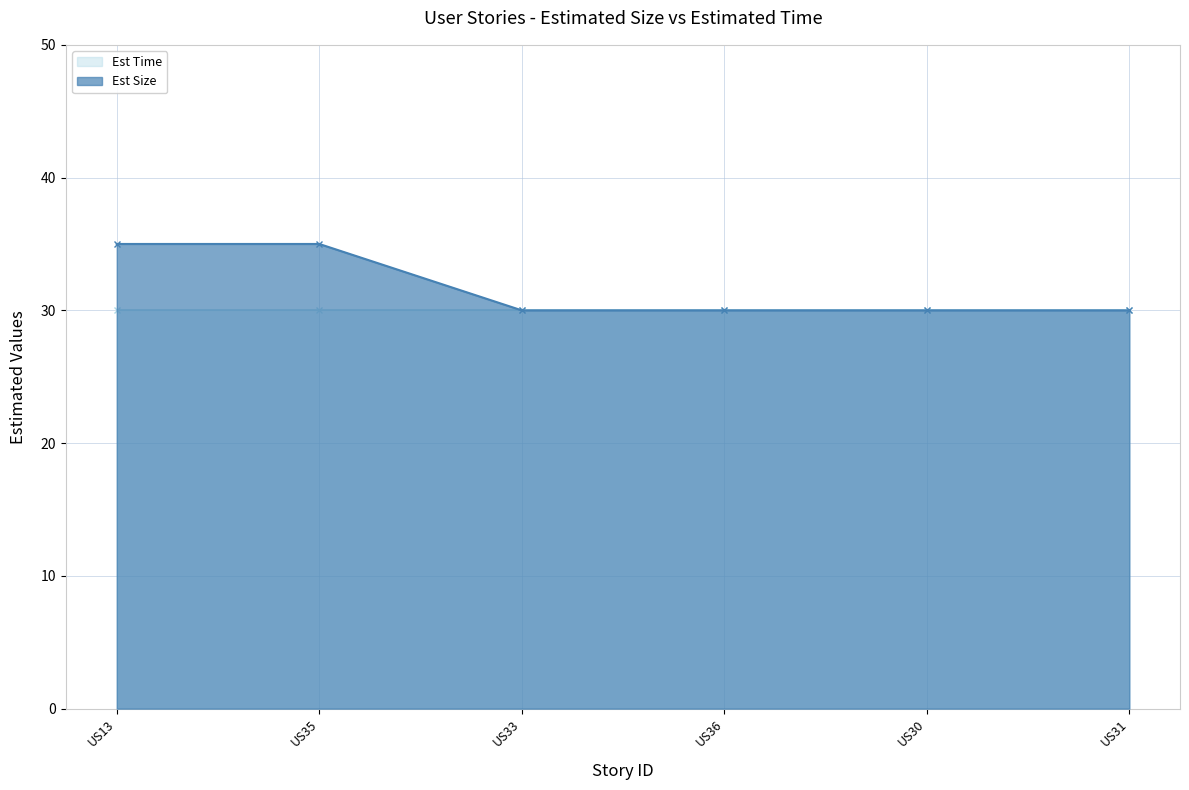

Reading left to right, what are all the values shown in this chart?

US13=35	US35=35	US33=30	US36=30	US30=30	US31=30